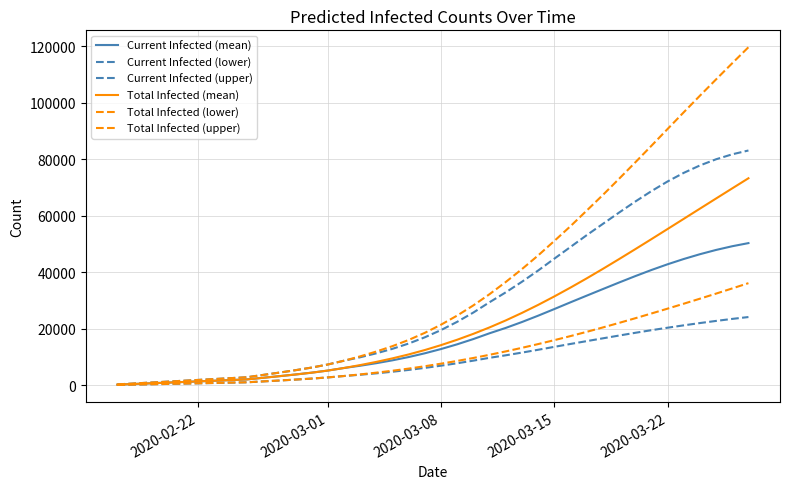

How many lines are shown in the chart?

6